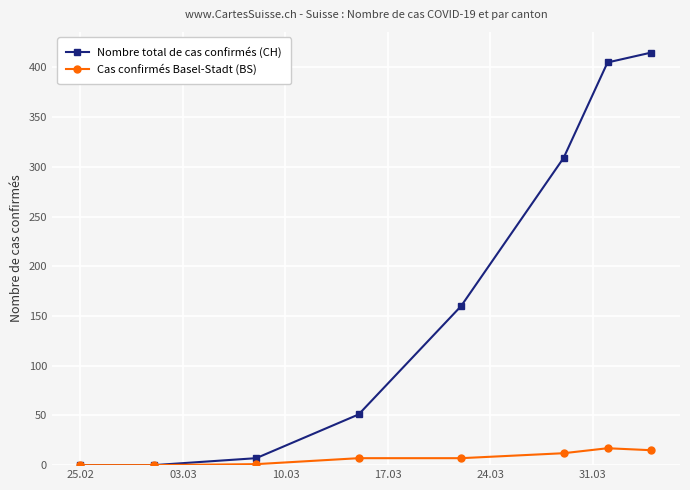

List the series in order of their peak value, lowest first.

Cas confirmés Basel-Stadt (BS), Nombre total de cas confirmés (CH)